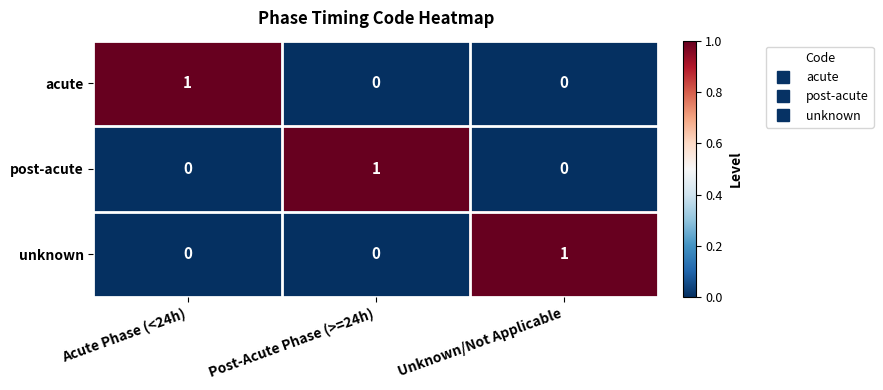

How many series are shown in this chart?

3